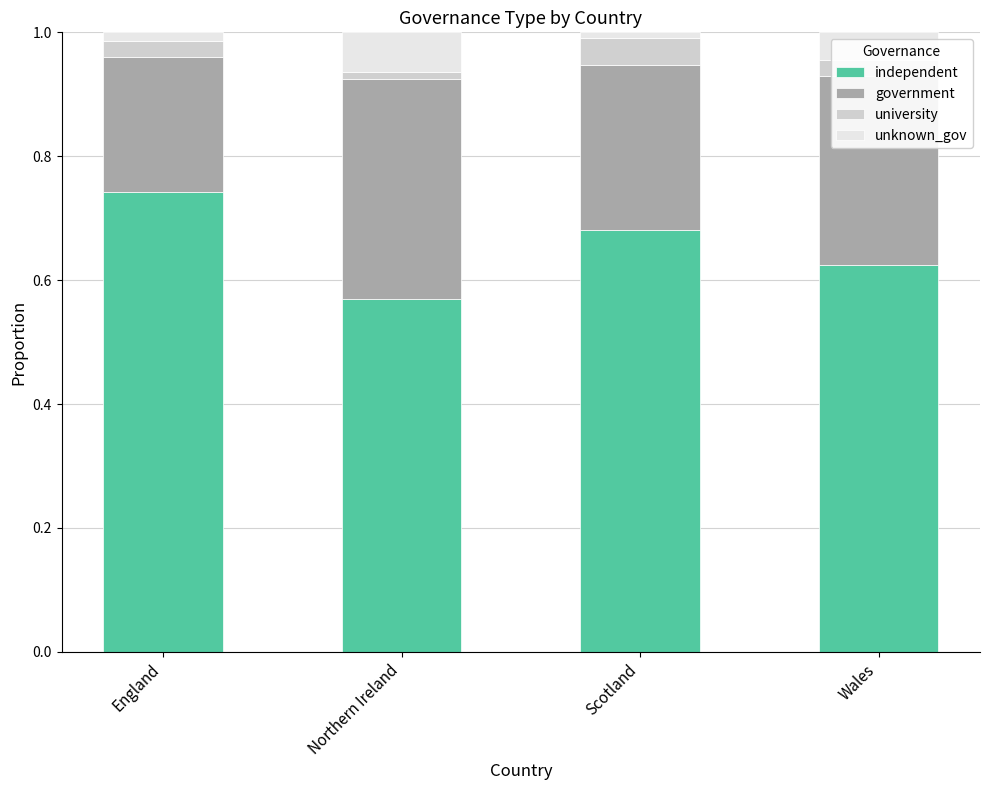

At which label does independent reach its minimum?

Northern Ireland